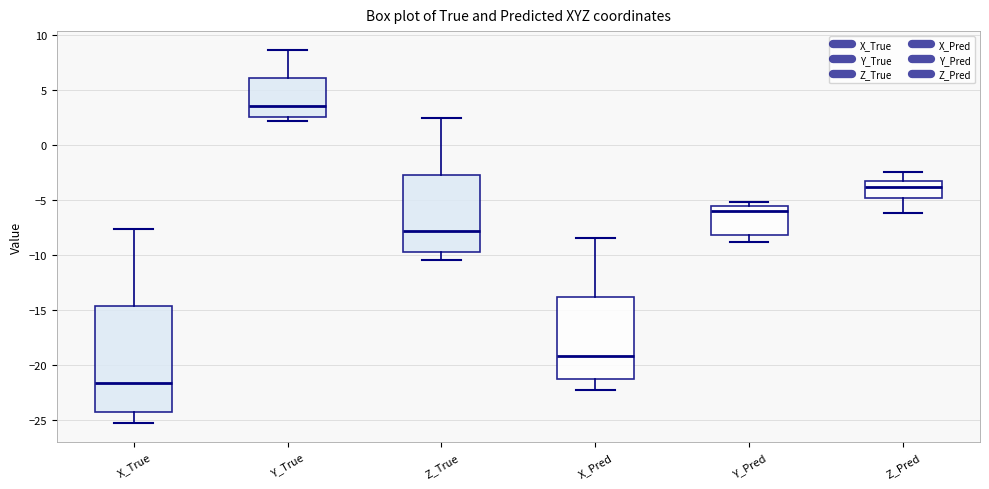

Reading left to right, read every box against the y-axis: the position of its median line, the range the box covers, and the ends of its whiskers. The values are not printed on the chart, so give them approximately, as read against the axis.

X_True: median -21.5, box -24.5 to -14.5, whiskers -25.5 to -7.5
Y_True: median 3.5, box 2.5 to 6.0, whiskers 2.0 to 8.5
Z_True: median -8.0, box -9.5 to -2.5, whiskers -10.5 to 2.5
X_Pred: median -19.0, box -21.5 to -14.0, whiskers -22.5 to -8.5
Y_Pred: median -6.0, box -8.0 to -5.5, whiskers -9.0 to -5.0
Z_Pred: median -4.0, box -5.0 to -3.5, whiskers -6.0 to -2.5